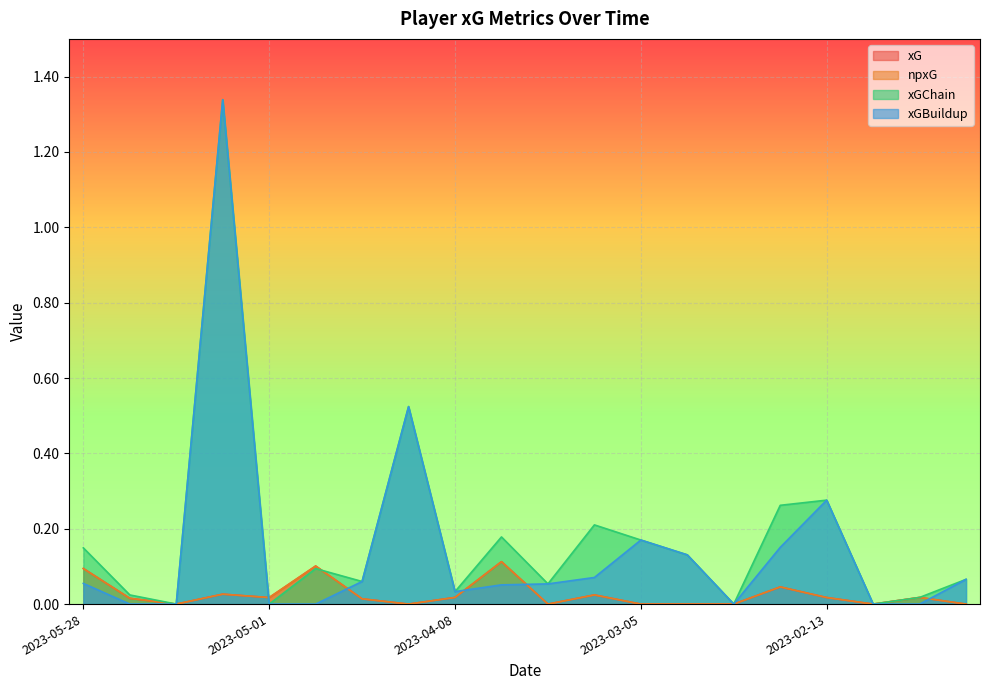

Does the chart display data point markers on the line(s)?

No